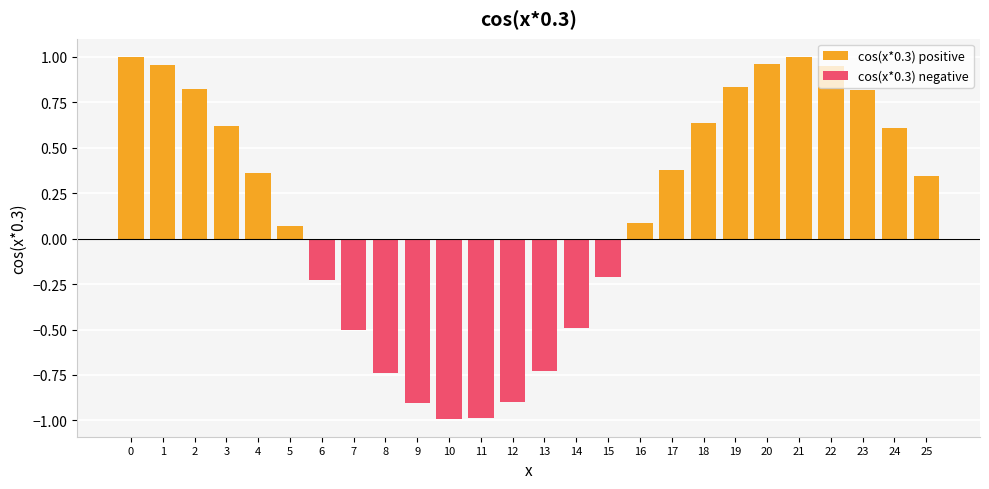

How many positive values does the cos(x*0.3) positive series have?

16